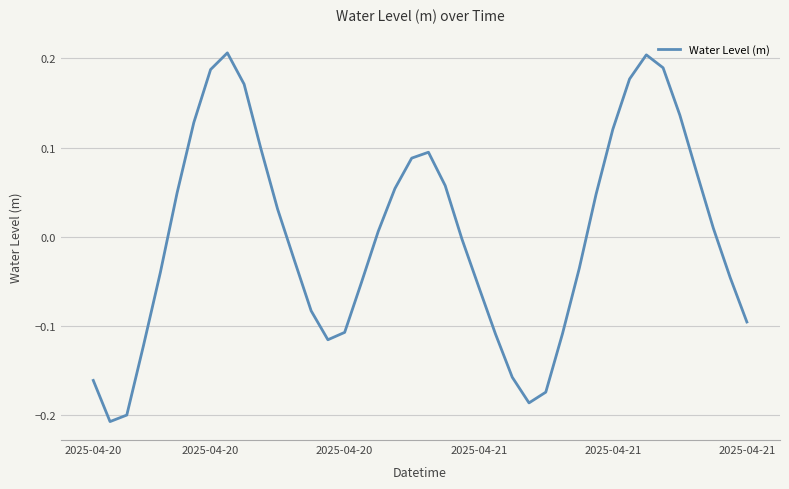

What is the difference between the maximum and minimum values?

0.4